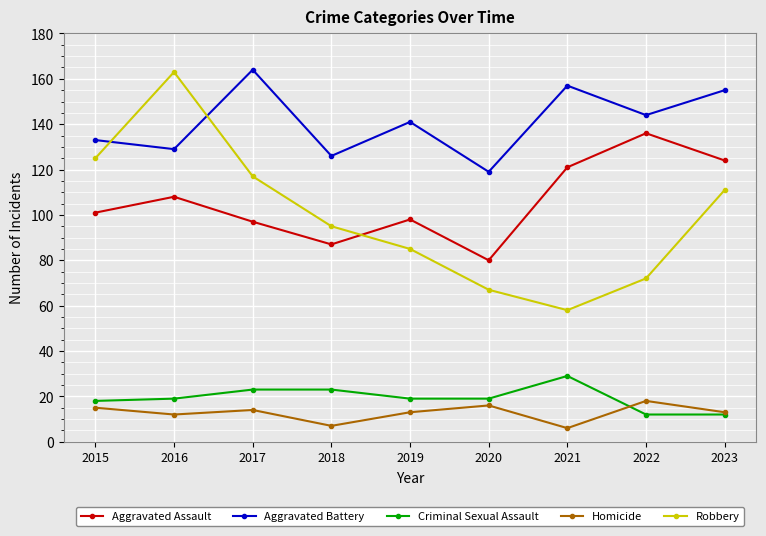

True or false: Criminal Sexual Assault and Aggravated Assault cross at least once.

False